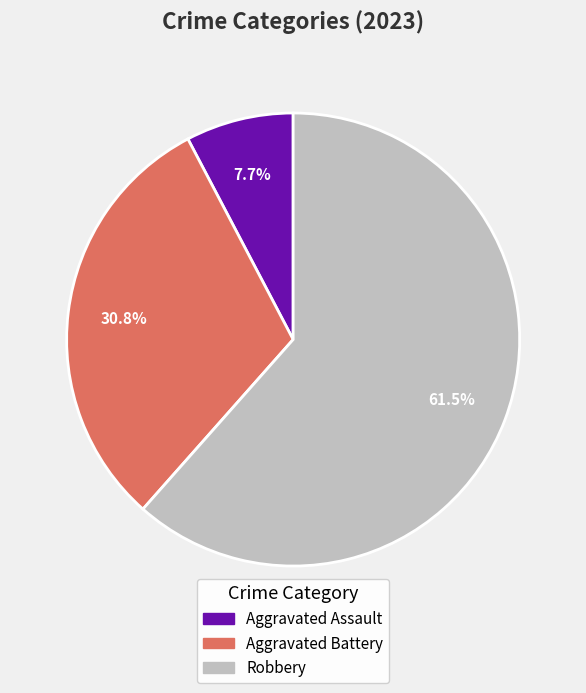

Does any single category account for the majority?

Yes